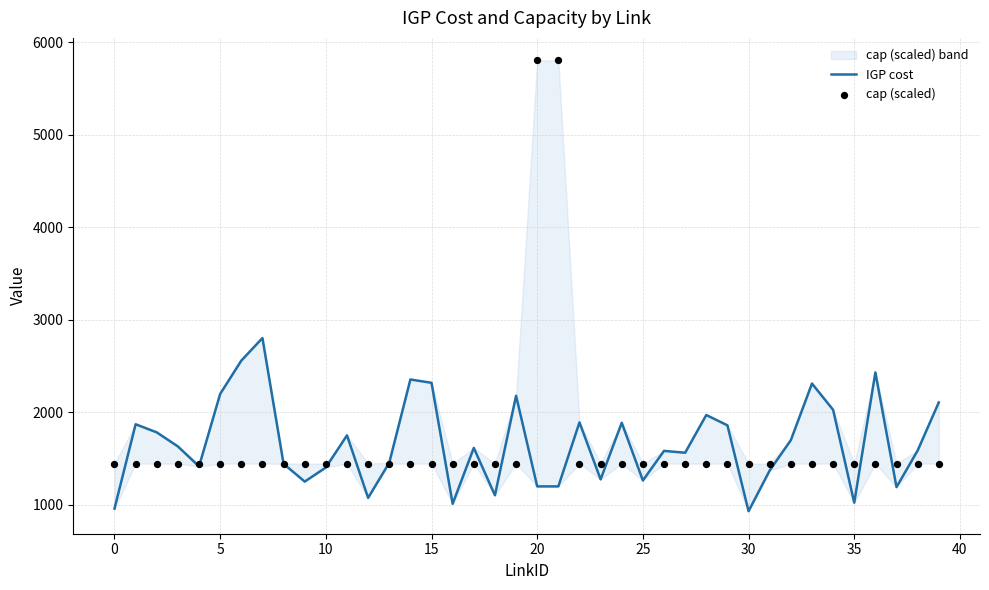

Which series contains the highest Y value?

cap (scaled)